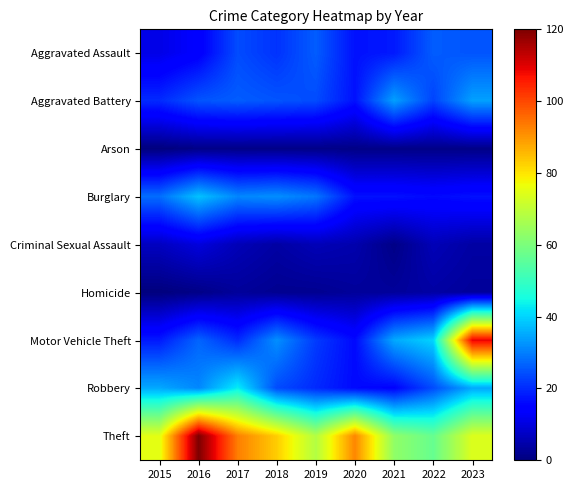

Reading right to left, transcribe all the data shown in this chart.

Aggravated Assault: 2023=25	2022=26	2021=18	2020=17	2019=26	2018=21	2017=24	2016=14	2015=11
Aggravated Battery: 2023=34	2022=23	2021=34	2020=17	2019=24	2018=25	2017=26	2016=25	2015=20
Arson: 2023=1	2022=1	2021=1	2020=1	2019=1	2018=1	2017=1	2016=1	2015=0
Burglary: 2023=17	2022=16	2021=17	2020=17	2019=29	2018=32	2017=31	2016=38	2015=28
Criminal Sexual Assault: 2023=4	2022=6	2021=1	2020=5	2019=6	2018=4	2017=6	2016=10	2015=7
Homicide: 2023=3	2022=4	2021=3	2020=3	2019=2	2018=2	2017=3	2016=1	2015=0
Motor Vehicle Theft: 2023=109	2022=40	2021=35	2020=16	2019=22	2018=32	2017=20	2016=27	2015=18
Robbery: 2023=35	2022=24	2021=15	2020=16	2019=20	2018=24	2017=43	2016=31	2015=35
Theft: 2023=74	2022=57	2021=63	2020=92	2019=68	2018=83	2017=93	2016=120	2015=75